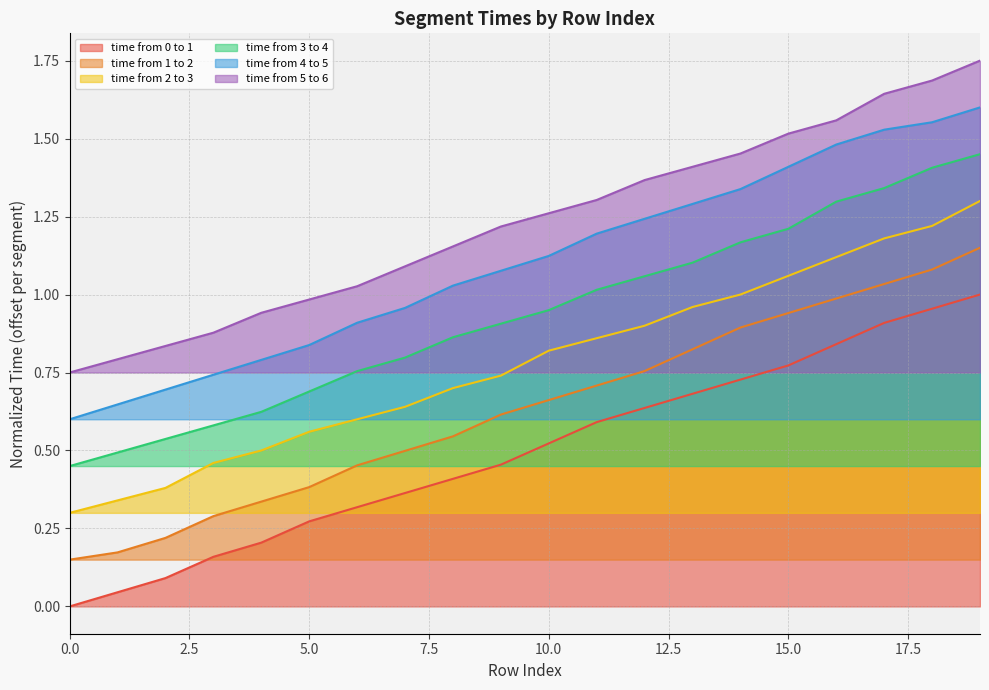

True or false: time from 2 to 3 has more than 0 points higher than both neighbors.

False